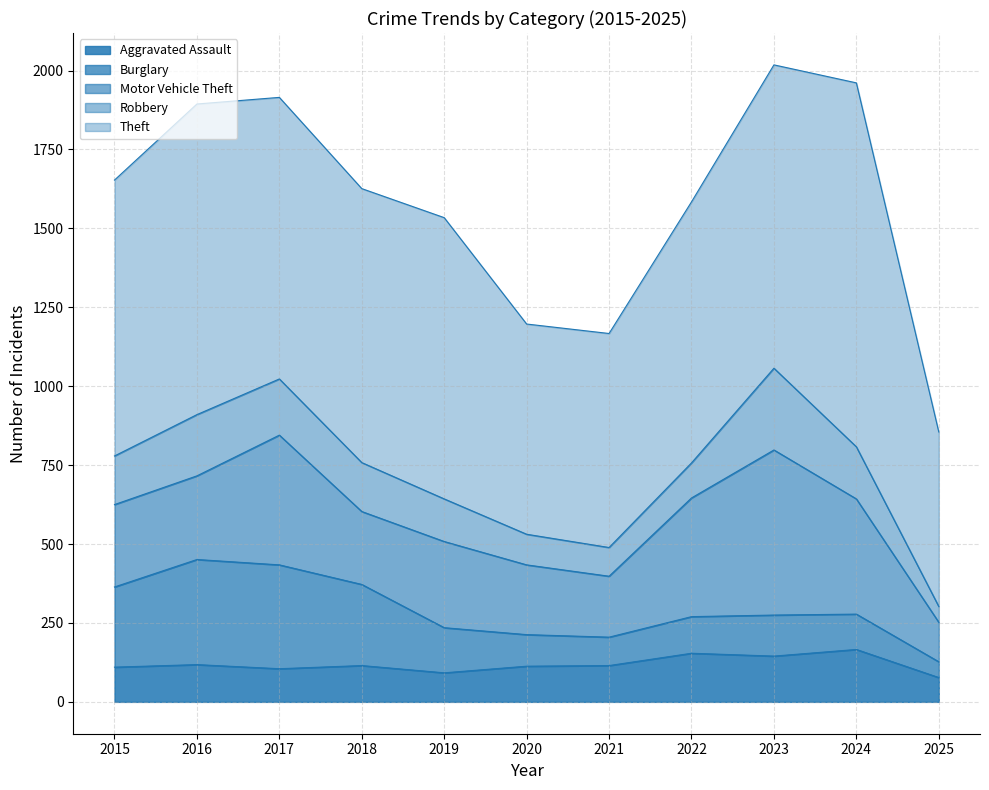

Which category has the highest value in the Theft series?

2024